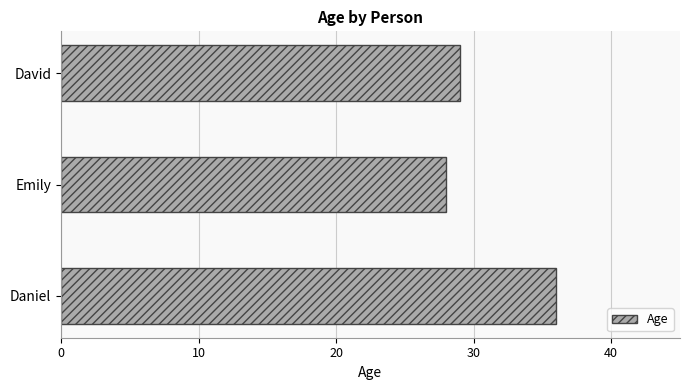

Is it true that the value at Emily is 11?

False